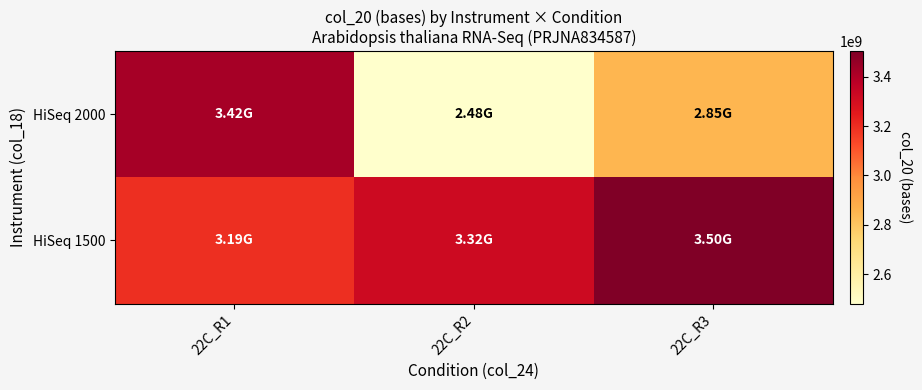

Which series has the widest spread of values?

HiSeq 2000